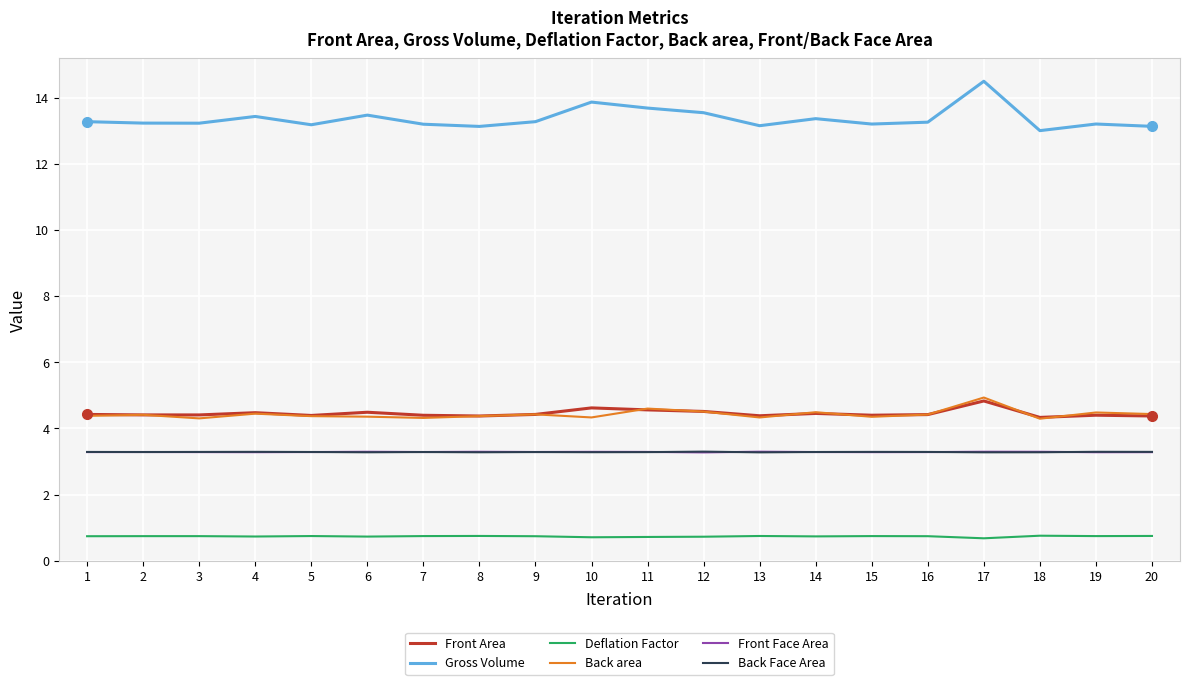

What is the total value across all series at 17?

31.5